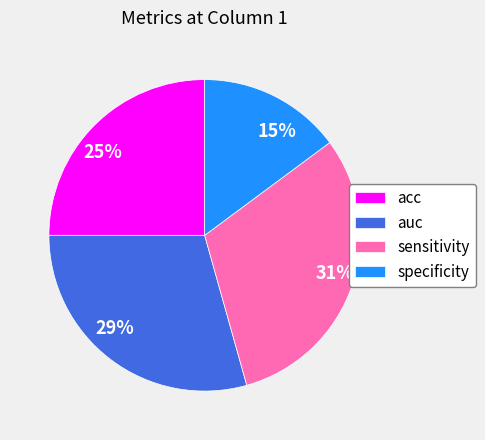

Rank the categories by value from lowest to highest.

specificity, acc, auc, sensitivity